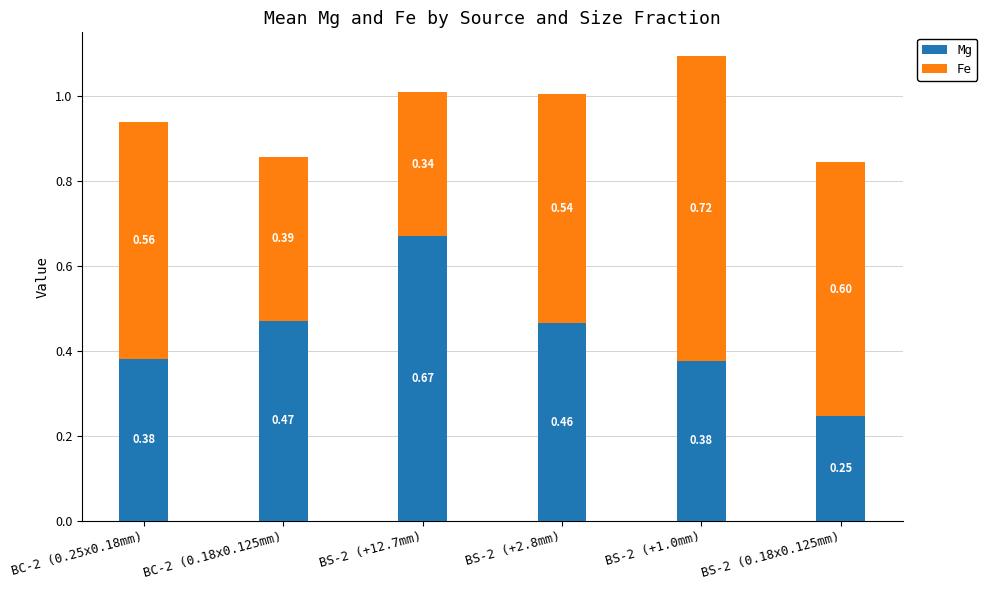

At which category is the sum across all series the highest?

BS-2 (+1.0mm)